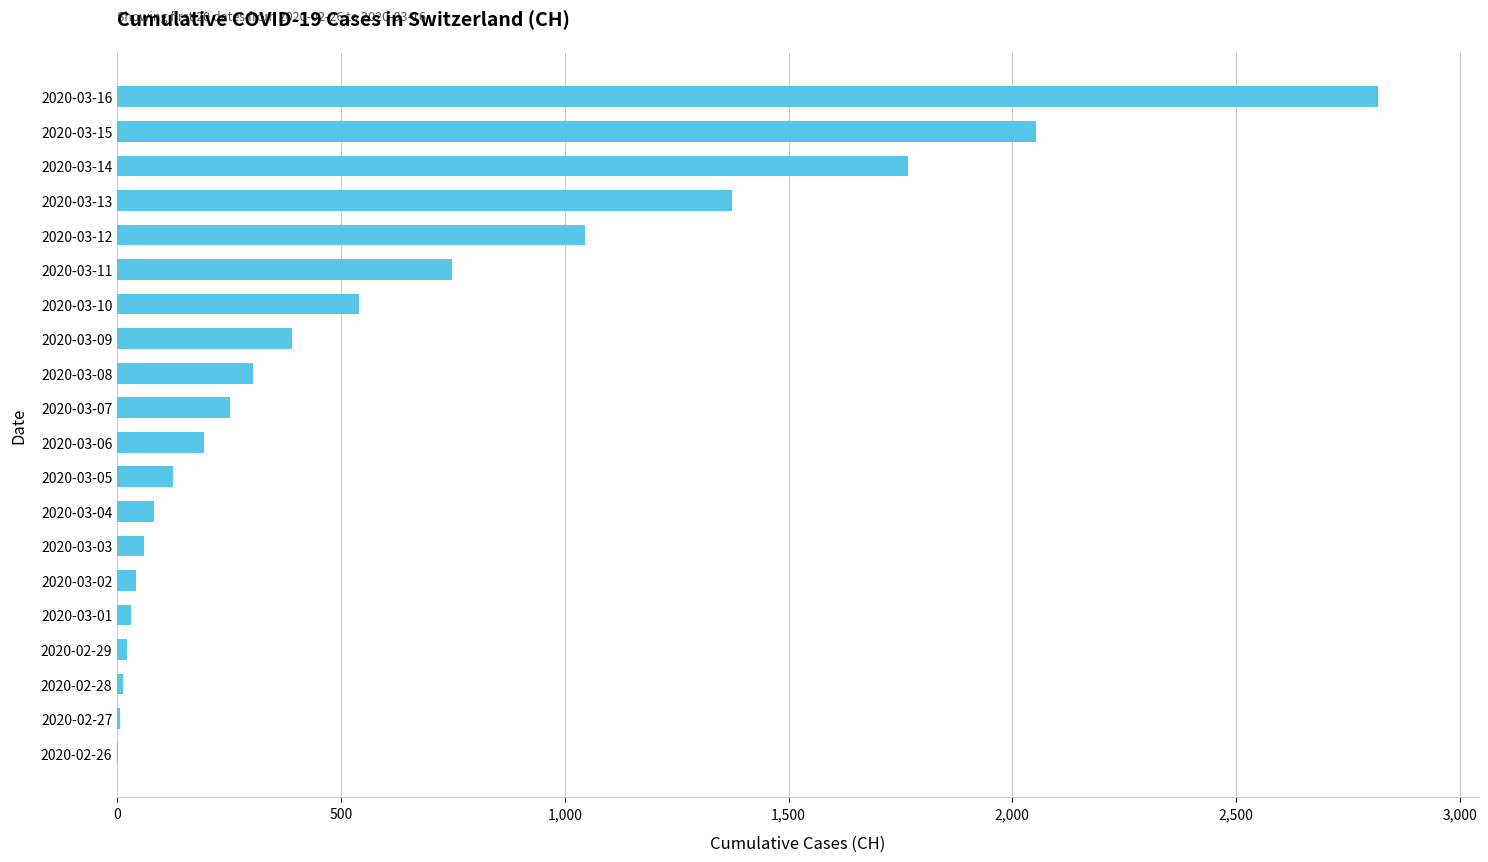

What is the change in value from 2020-03-08 to 2020-03-16?

+2514